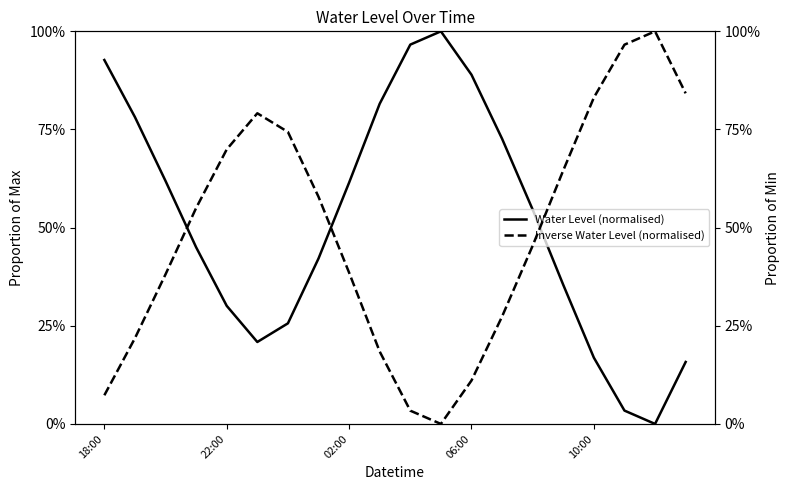

What is the maximum value for Inverse Water Level (normalised)?

1.0